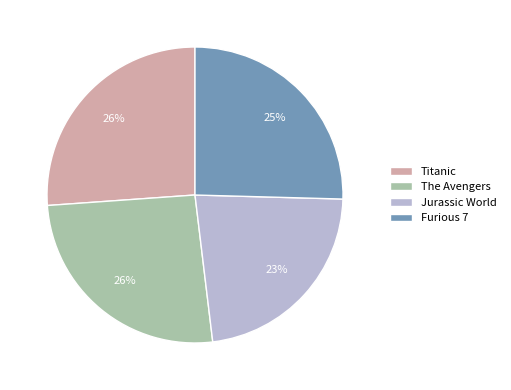

Count the number of slices in the pie.

4